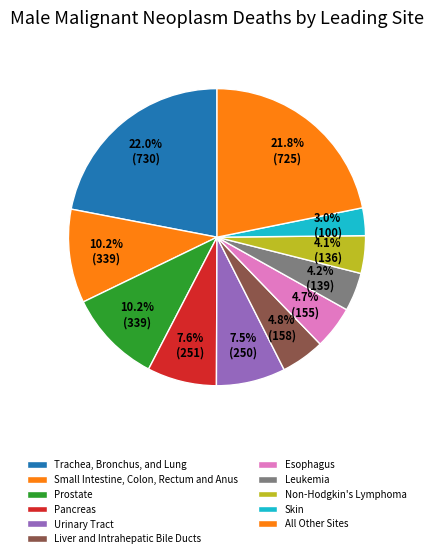

The Non-Hodgkin's Lymphoma slice represents 1% of the pie. True or false?

False